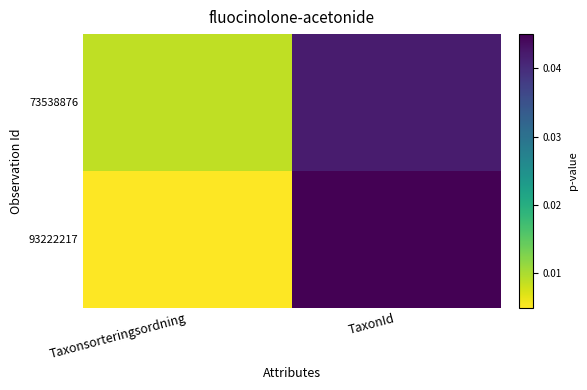

At how many categories does at least one series exceed 0?

2